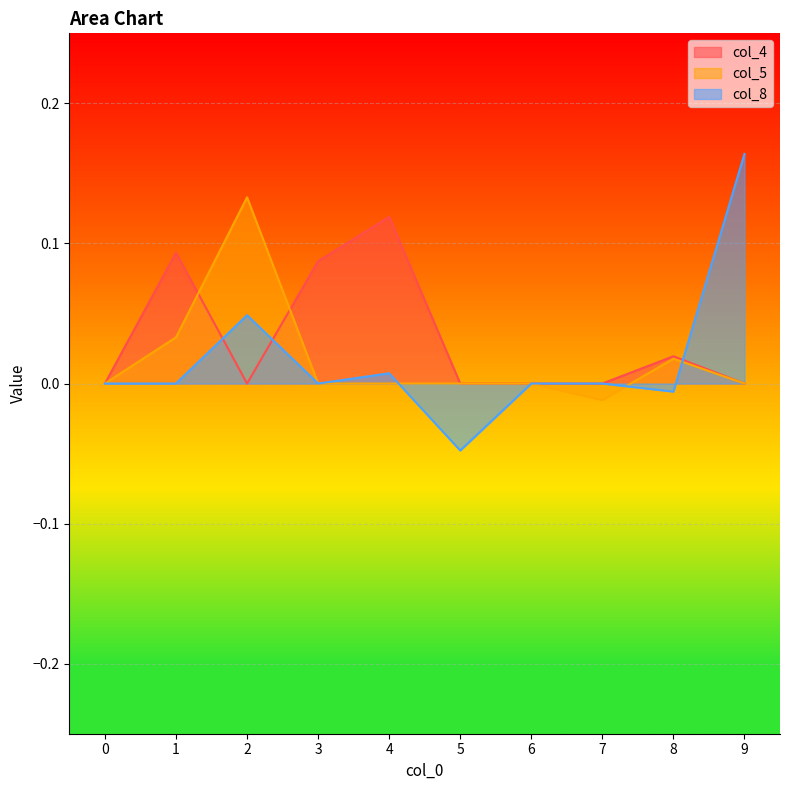

Between 6 and 9, which series saw the biggest shift?

col_8